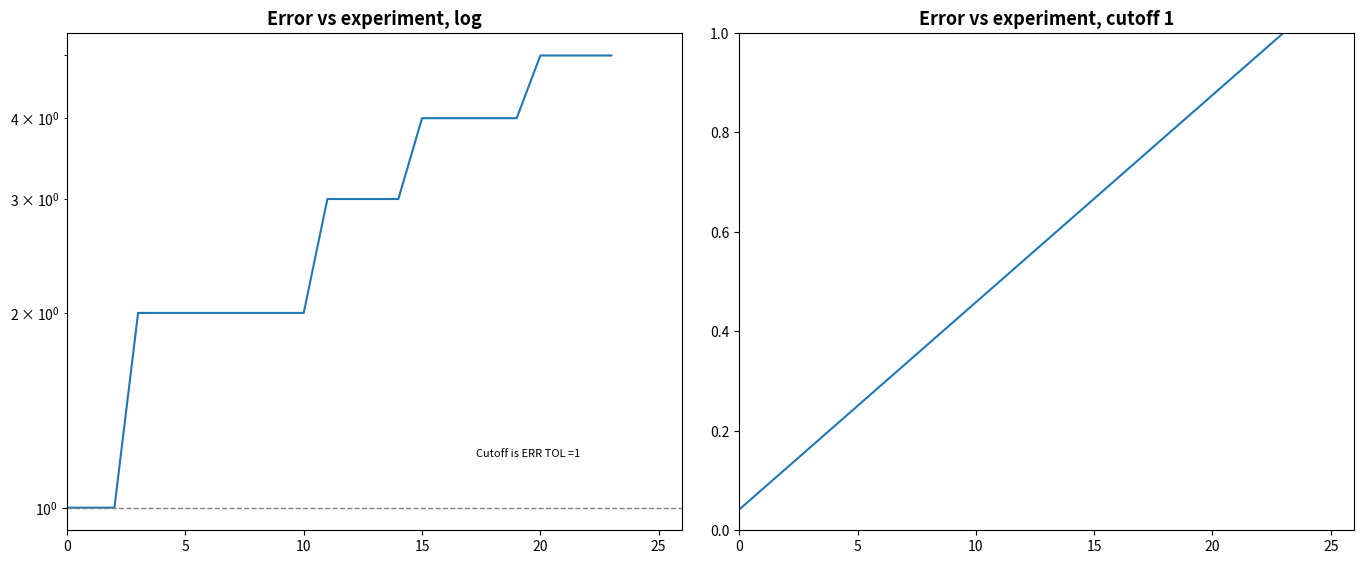

What is the value of the q81_ai1 point at the 23rd from the left?

5.0